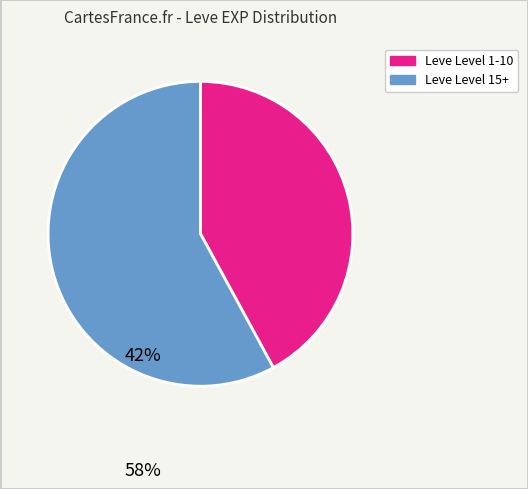

Is there a majority slice in this chart?

Yes